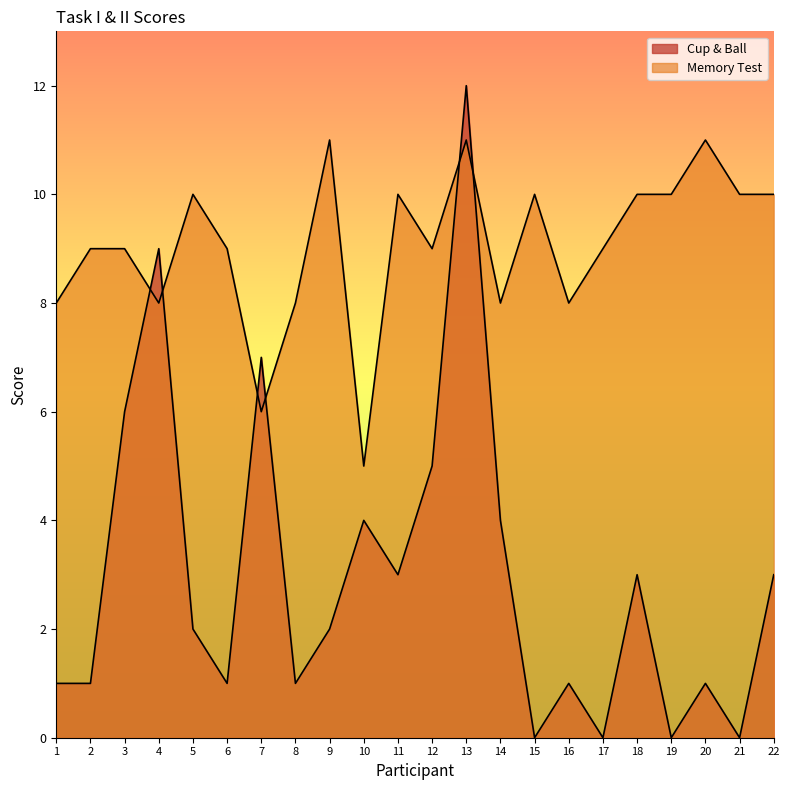

What is the approximate value of Memory Test at 3?

9